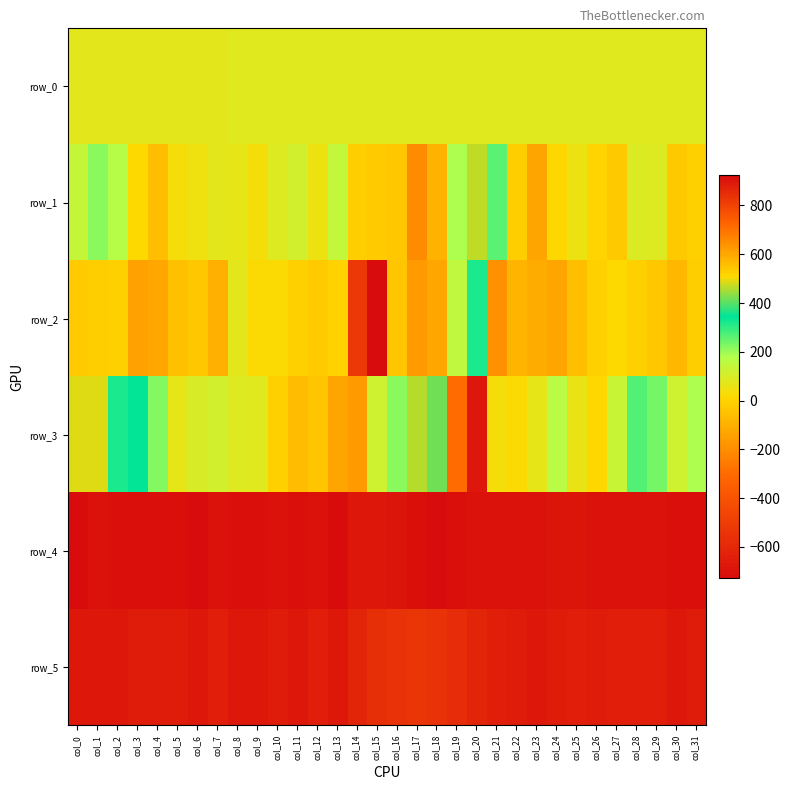

Which category has the highest value across all series?

col_13